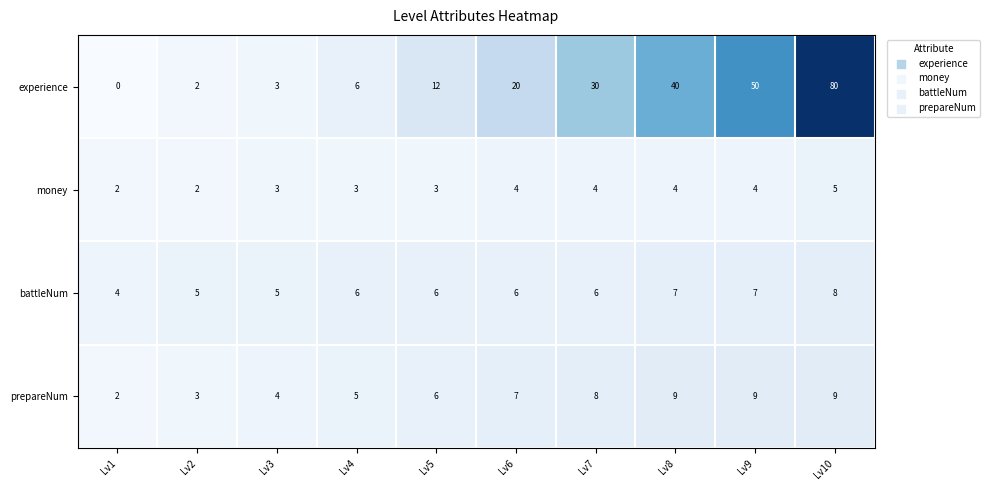

How many series are shown in this chart?

4